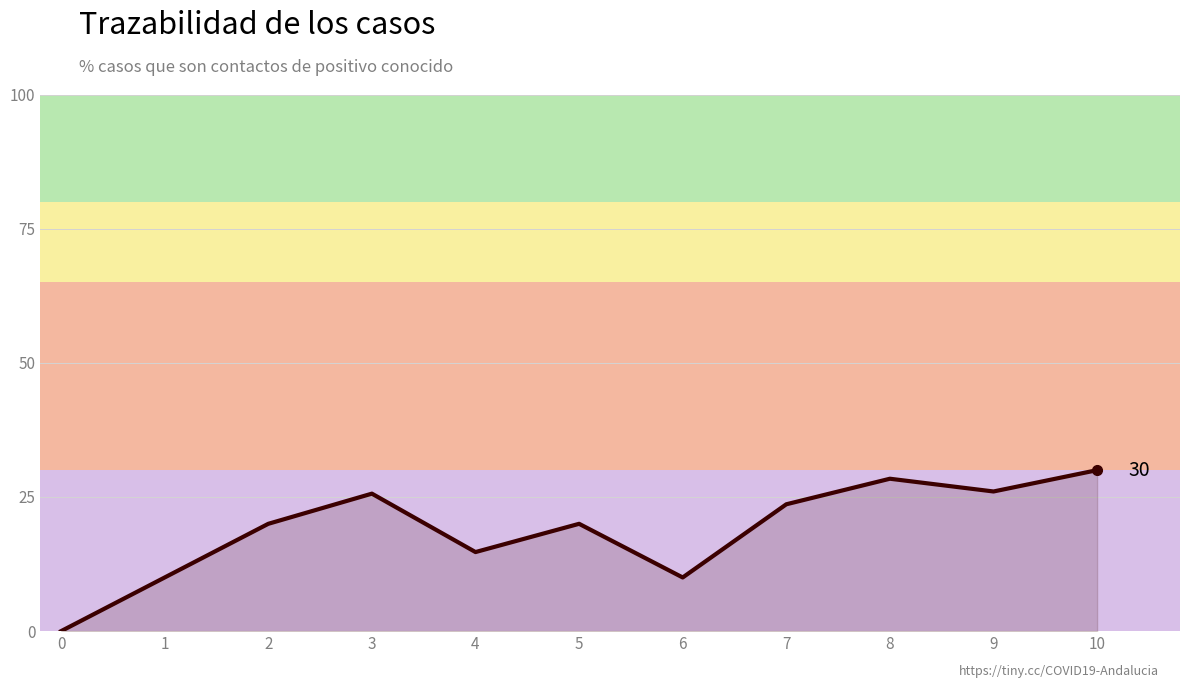

Reading right to left, what are all the values shown in this chart?

30.0	26.0	28.4	23.6	10.0	20.0	14.7	25.6	20.0	10.0	0.0